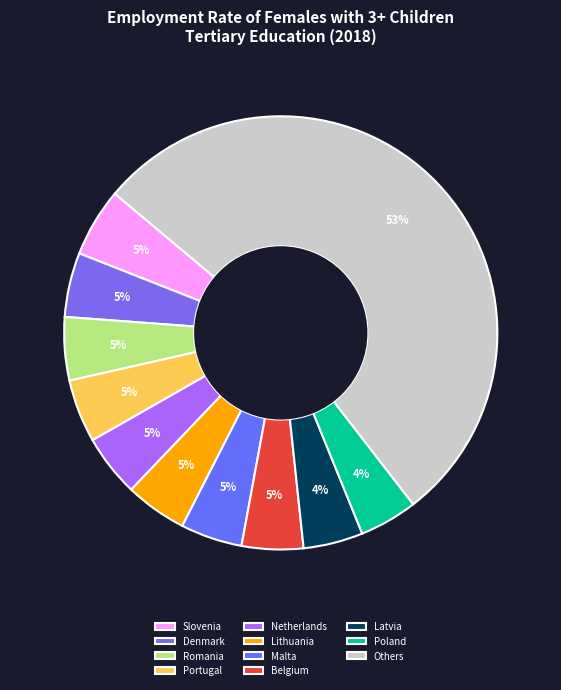

How many segments does this pie chart have?

11